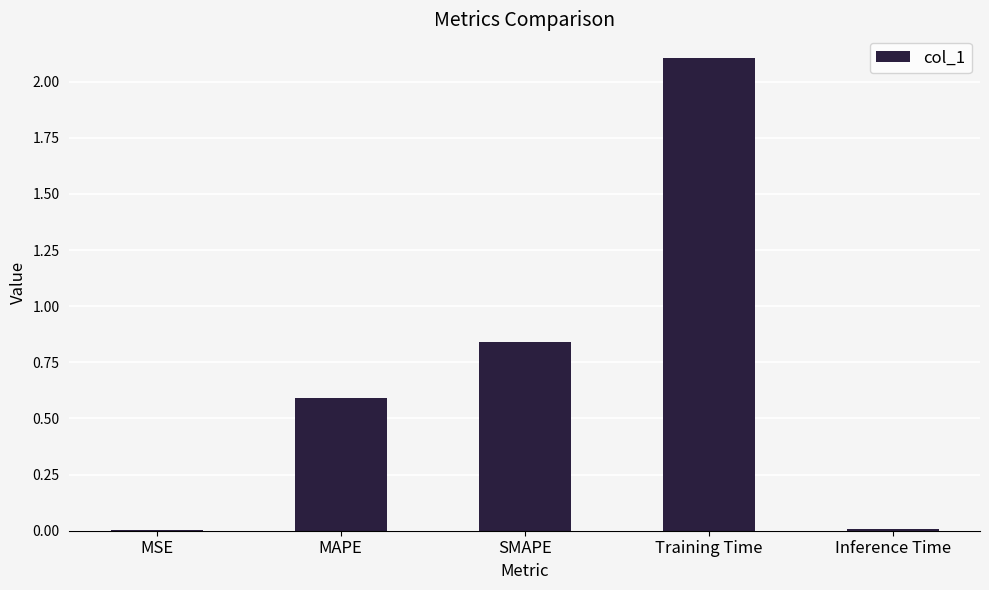

What is the difference between the values at Training Time and MSE?

2.1